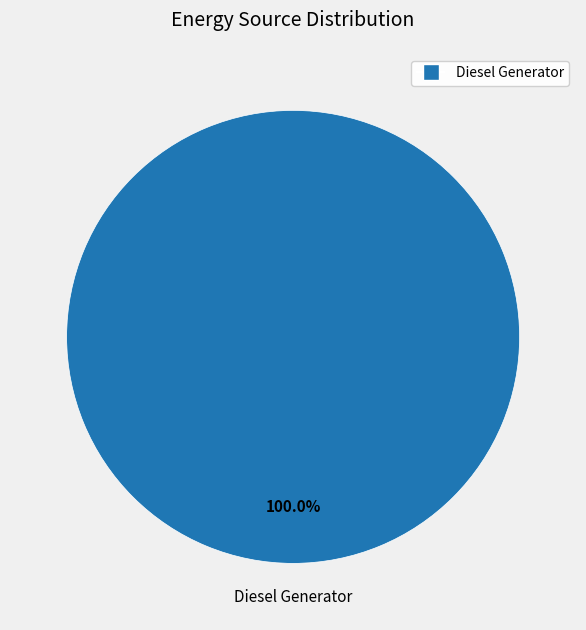

Is there any slice that represents more than half of the pie?

Yes